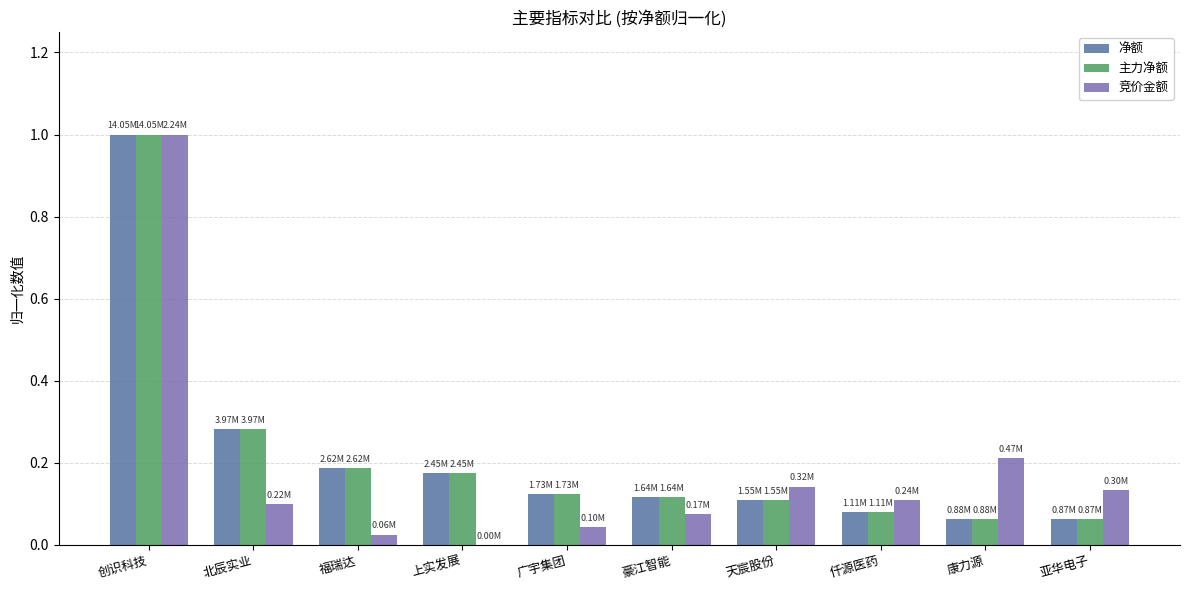

At which label does 净额 reach its peak?

创识科技